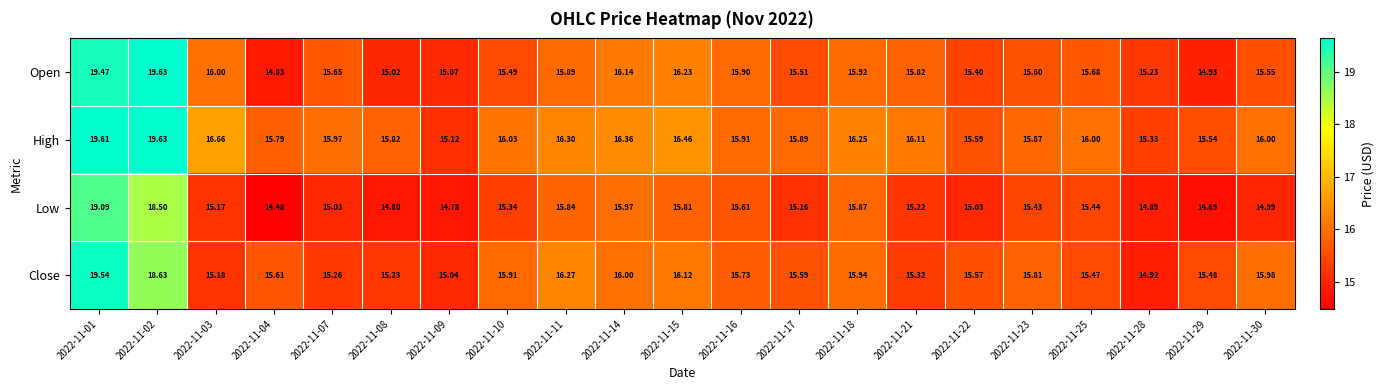

Which series has the largest total across all categories?

High